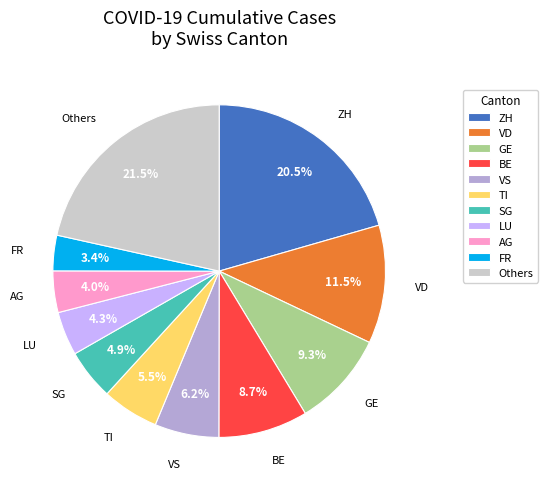

Does TI represent more than half of the total?

No